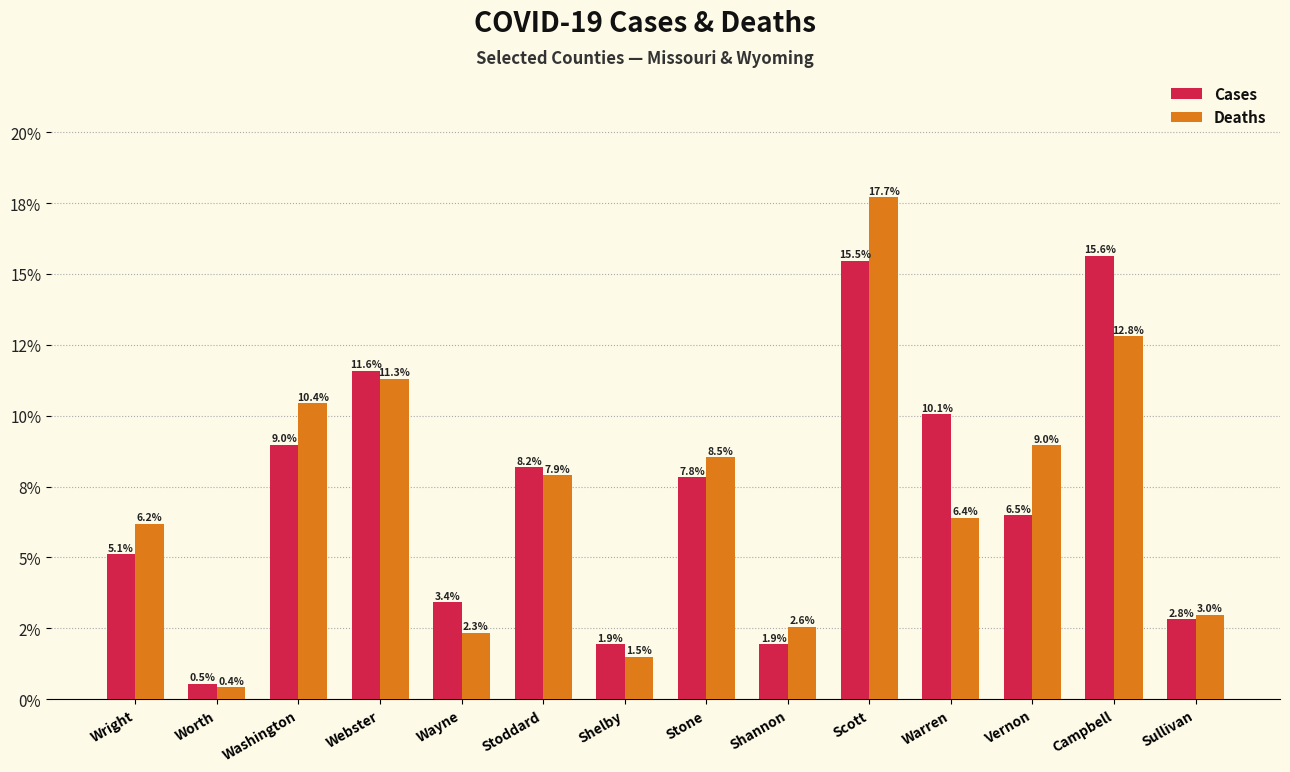

At which category is the sum across all series the highest?

Scott